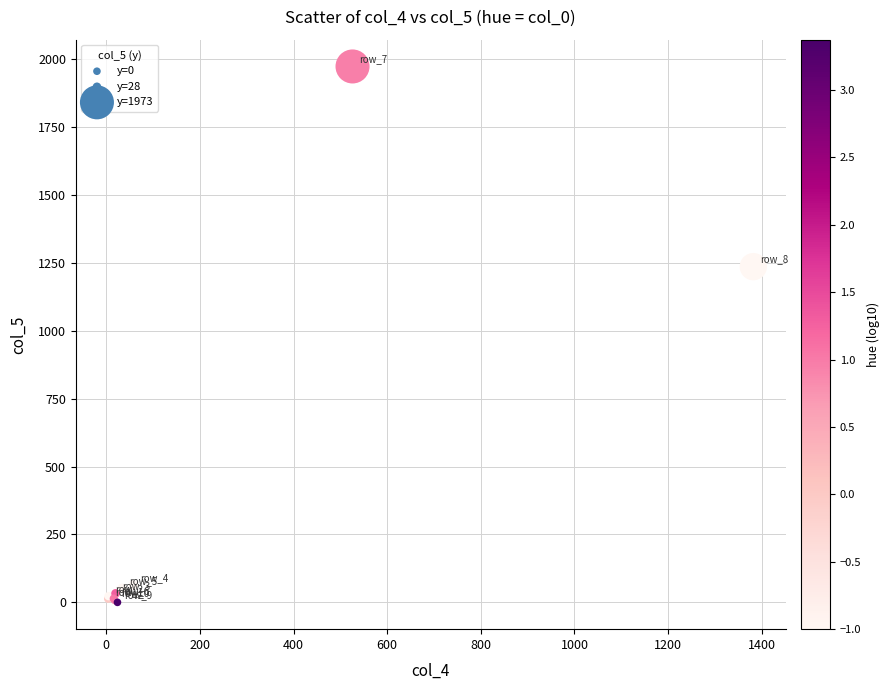

What Y value in the scatter plot is closest to 986?

1236